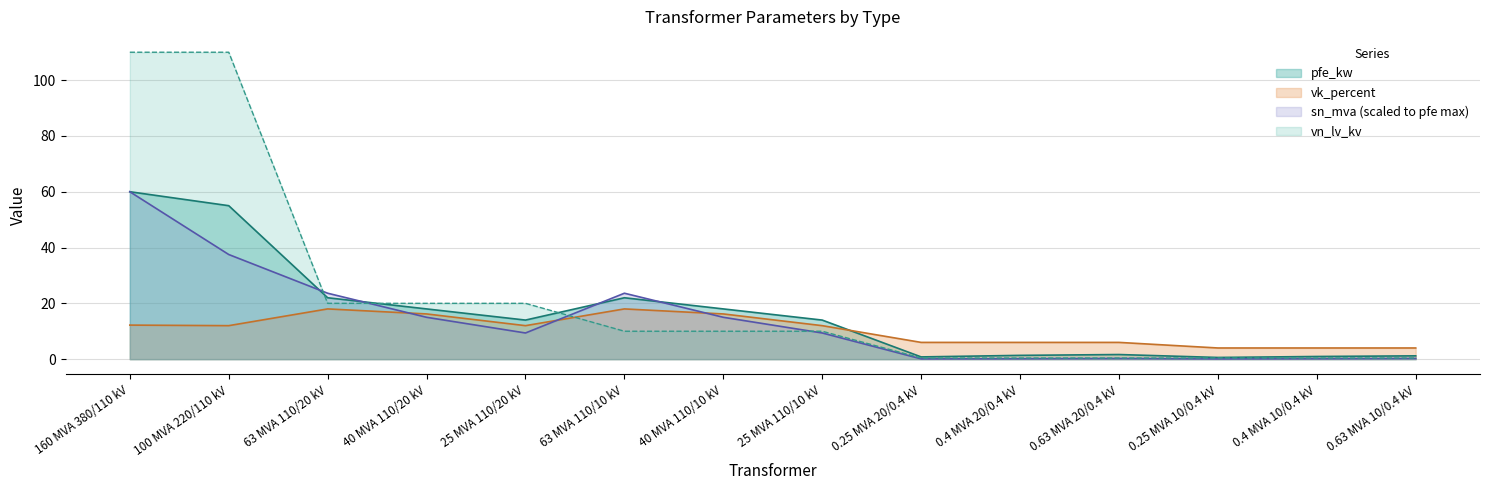

Which label corresponds to the smallest value in the chart?

0.25 MVA 20/0.4 kV